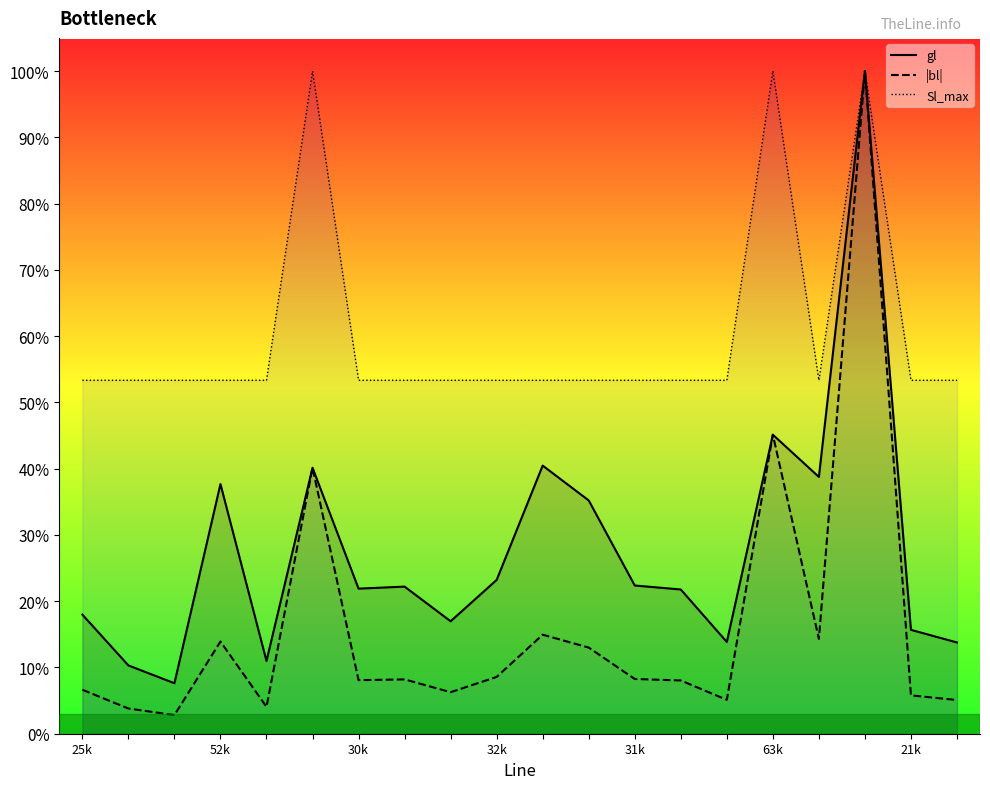

Does the chart display data point markers on the line(s)?

No